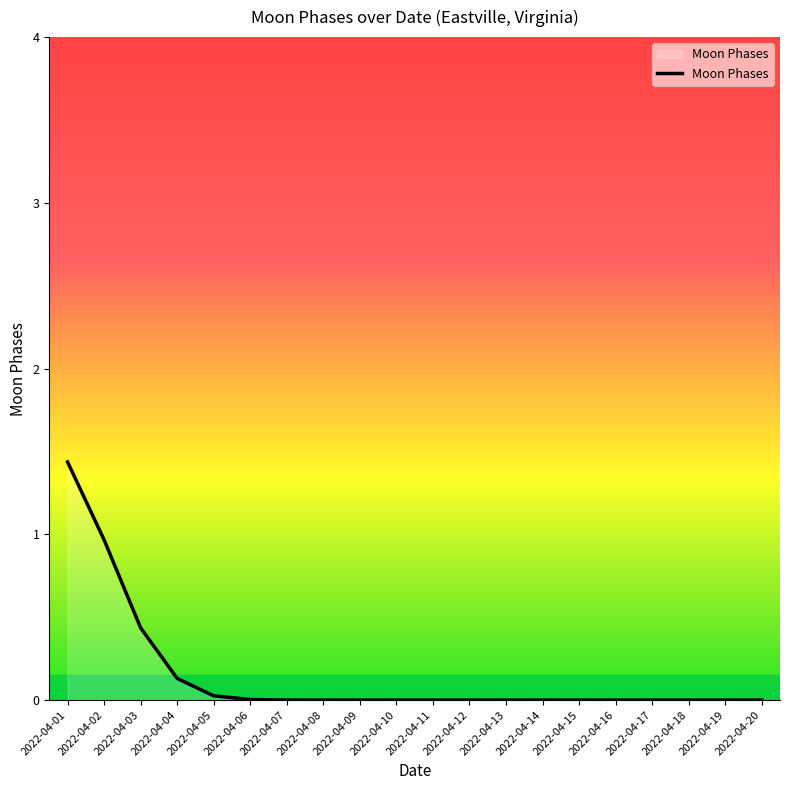

What is the difference between the maximum and minimum values?

1.4